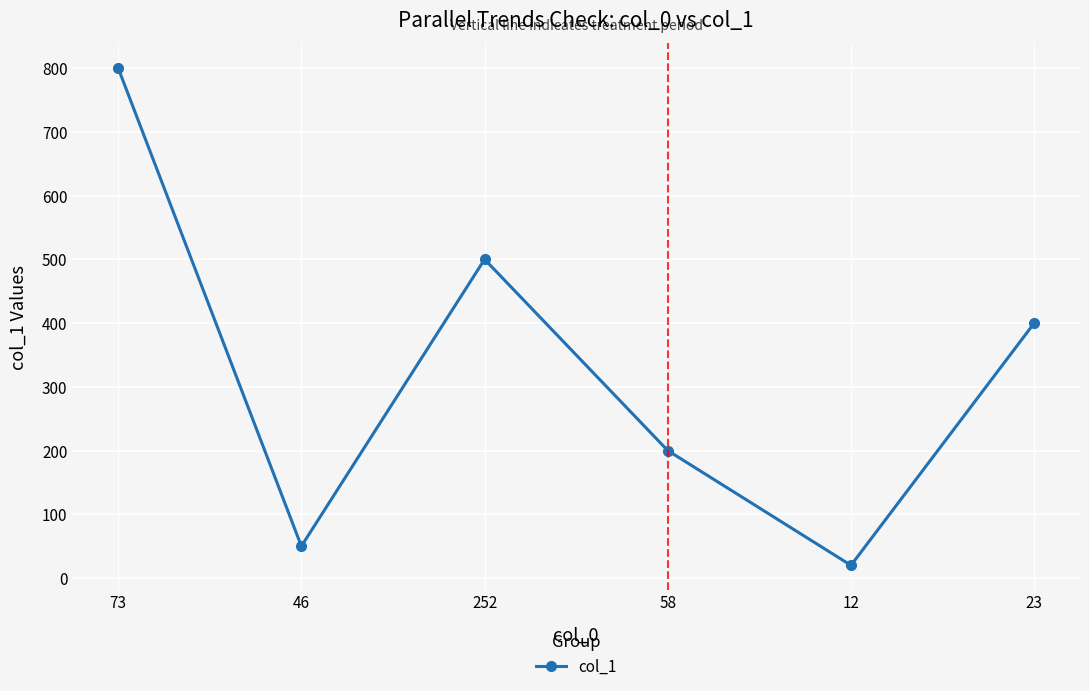

True or false: the data shows 50 at 46.

True